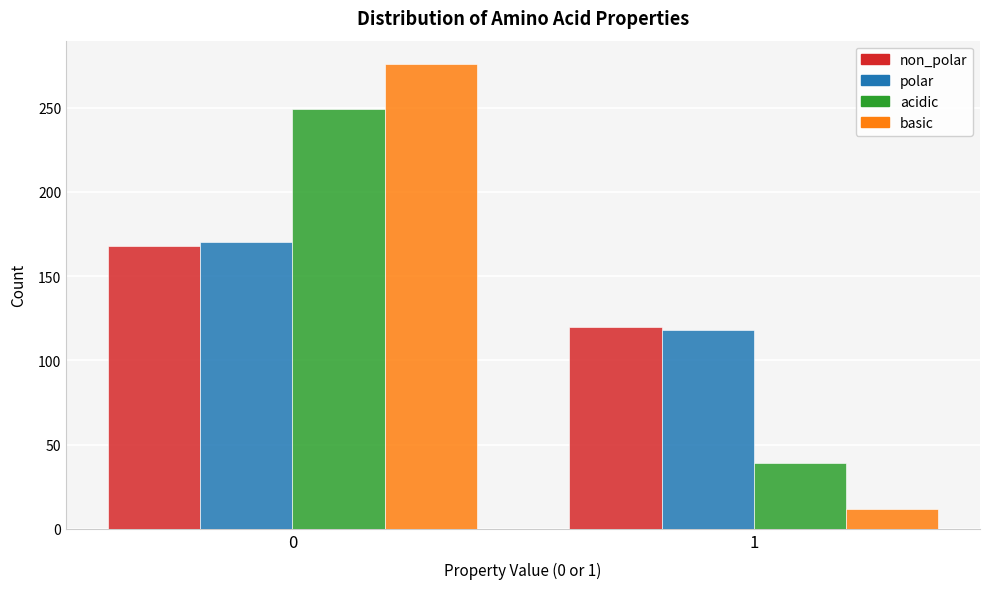

Reading right to left, extract all data points from this chart.

non_polar: 120	168
polar: 118	170
acidic: 39	249
basic: 12	276